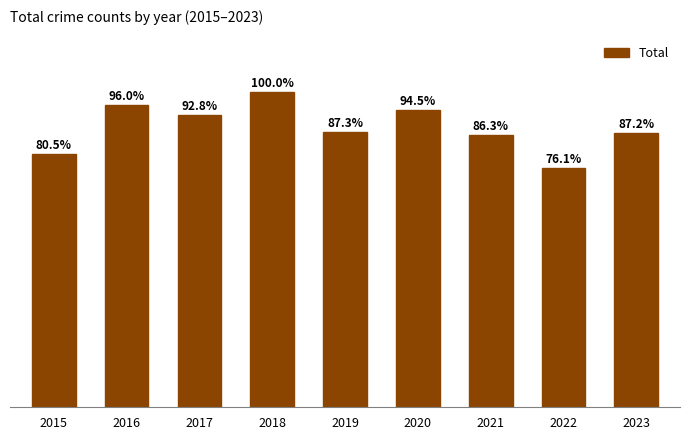

Between 2023 and 2020, which is larger?

2020